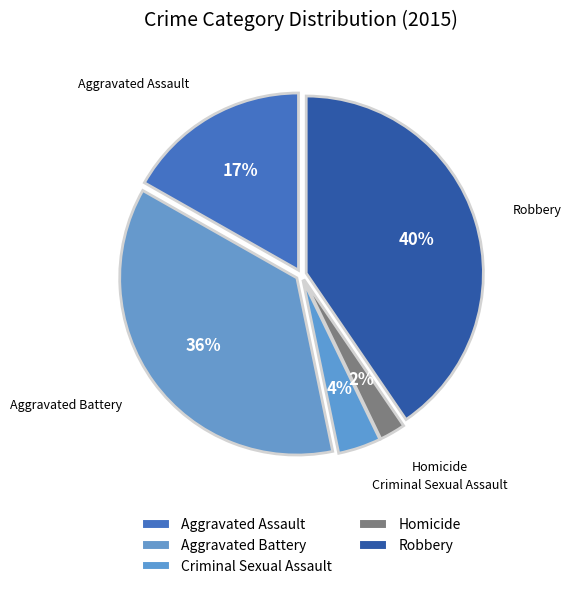

How many slices are in this pie chart?

5